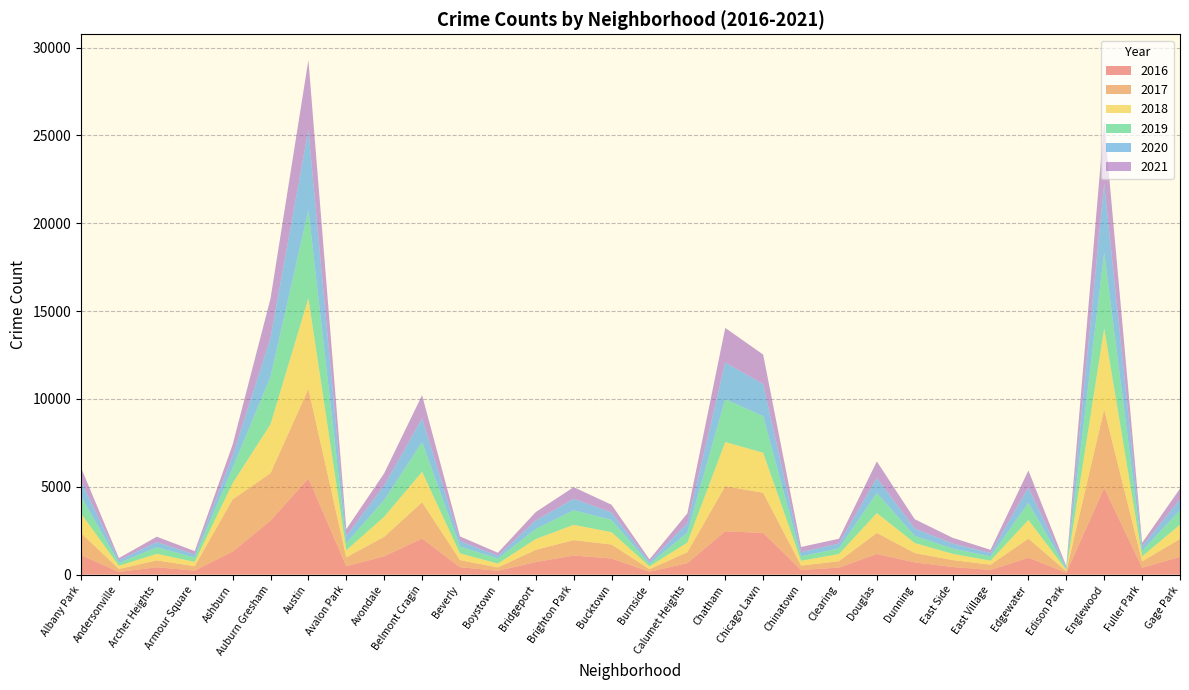

Reading left to right, transcribe all the data shown in this chart.

2017: Albany Park=1252	Andersonville=171	Archer Heights=391	Armour Square=251	Ashburn=2973	Auburn Gresham=2701	Austin=5095	Avalon Park=509	Avondale=1107	Belmont Cragin=2066	Beverly=404	Boystown=188	Bridgeport=697	Brighton Park=878	Bucktown=795	Burnside=145	Calumet Heights=620	Chatham=2566	Chicago Lawn=2288	Chinatown=253	Clearing=360	Douglas=1200	Dunning=531	East Side=397	East Village=296	Edgewater=1082	Edison Park=87	Englewood=4472	Fuller Park=365	Gage Park=1019
2019: Albany Park=968	Andersonville=166	Archer Heights=368	Armour Square=249	Ashburn=872	Auburn Gresham=2701	Austin=5008	Avalon Park=405	Avondale=957	Belmont Cragin=1687	Beverly=385	Boystown=287	Bridgeport=568	Brighton Park=828	Bucktown=694	Burnside=142	Calumet Heights=561	Chatham=2441	Chicago Lawn=2076	Chinatown=253	Clearing=322	Douglas=1140	Dunning=407	East Side=298	East Village=248	Edgewater=972	Edison Park=77	Englewood=4310	Fuller Park=308	Gage Park=825
2021: Albany Park=767	Andersonville=123	Archer Heights=303	Armour Square=193	Ashburn=629	Auburn Gresham=2237	Austin=3970	Avalon Park=395	Avondale=692	Belmont Cragin=1313	Beverly=264	Boystown=173	Bridgeport=474	Brighton Park=664	Bucktown=435	Burnside=130	Calumet Heights=559	Chatham=1973	Chicago Lawn=1675	Chinatown=293	Clearing=274	Douglas=943	Dunning=530	East Side=325	East Village=180	Edgewater=970	Edison Park=62	Englewood=3518	Fuller Park=200	Gage Park=613
2020: Albany Park=870	Andersonville=147	Archer Heights=303	Armour Square=169	Ashburn=686	Auburn Gresham=2213	Austin=4578	Avalon Park=400	Avondale=826	Belmont Cragin=1358	Beverly=315	Boystown=153	Bridgeport=493	Brighton Park=654	Bucktown=431	Burnside=126	Calumet Heights=538	Chatham=2084	Chicago Lawn=1834	Chinatown=239	Clearing=276	Douglas=857	Dunning=419	East Side=290	East Village=191	Edgewater=873	Edison Park=75	Englewood=3952	Fuller Park=259	Gage Park=612
2018: Albany Park=1117	Andersonville=183	Archer Heights=374	Armour Square=248	Ashburn=924	Auburn Gresham=2787	Austin=5162	Avalon Park=401	Avondale=1142	Belmont Cragin=1736	Beverly=386	Boystown=224	Bridgeport=616	Brighton Park=869	Bucktown=704	Burnside=160	Calumet Heights=554	Chatham=2513	Chicago Lawn=2281	Chinatown=273	Clearing=409	Douglas=1131	Dunning=571	East Side=354	East Village=230	Edgewater=1064	Edison Park=75	Englewood=4607	Fuller Park=289	Gage Park=816
2016: Albany Park=1110	Andersonville=151	Archer Heights=419	Armour Square=227	Ashburn=1308	Auburn Gresham=3071	Austin=5481	Avalon Park=475	Avondale=1046	Belmont Cragin=2053	Beverly=421	Boystown=219	Bridgeport=713	Brighton Park=1086	Bucktown=917	Burnside=164	Calumet Heights=653	Chatham=2468	Chicago Lawn=2372	Chinatown=262	Clearing=401	Douglas=1173	Dunning=696	East Side=432	East Village=267	Edgewater=965	Edison Park=103	Englewood=4939	Fuller Park=389	Gage Park=1008